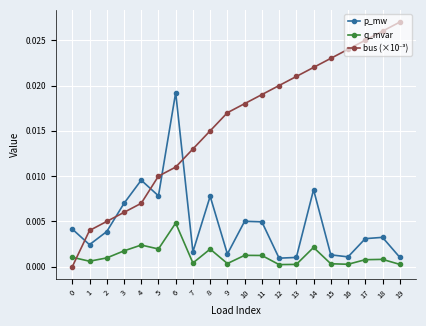

At which category is the sum across all series the highest?

6